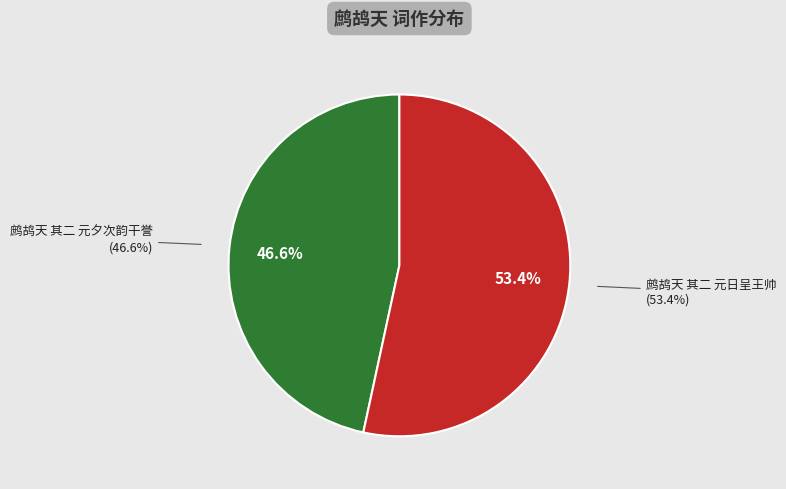

Do 鹧鸪天 其二 元日呈王帅 and 鹧鸪天 其二 元夕次韵干誉 together represent more than half of the pie?

Yes